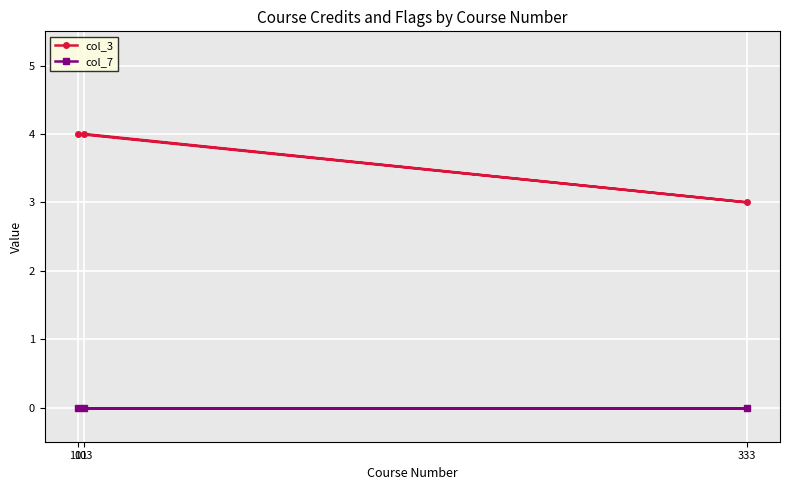

Count the number of data series in this chart.

2